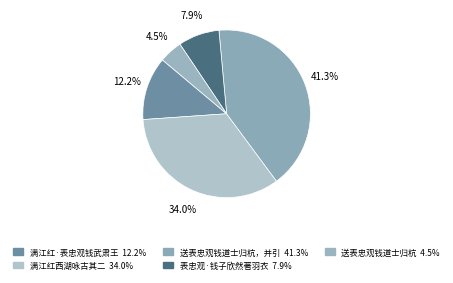

Which category has the smallest portion of the pie?

送表忠观钱道士归杭